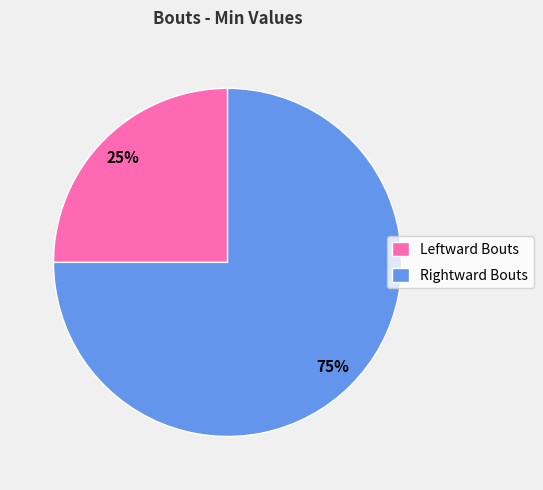

What percentage is the Rightward Bouts slice, to the nearest percent?

75%